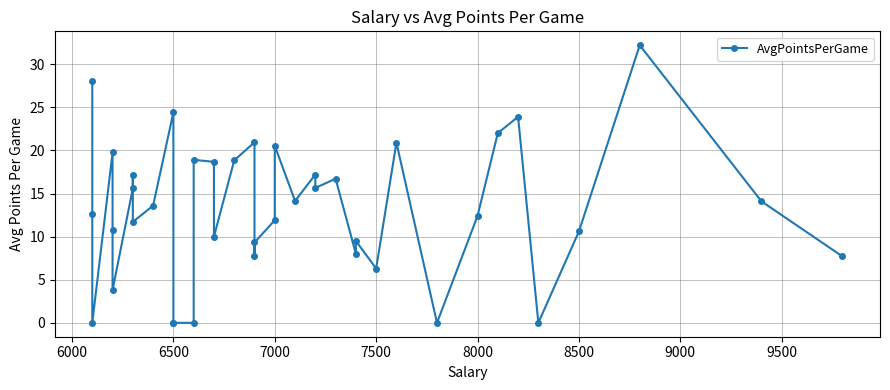

What is the maximum value shown in the chart?

32.2